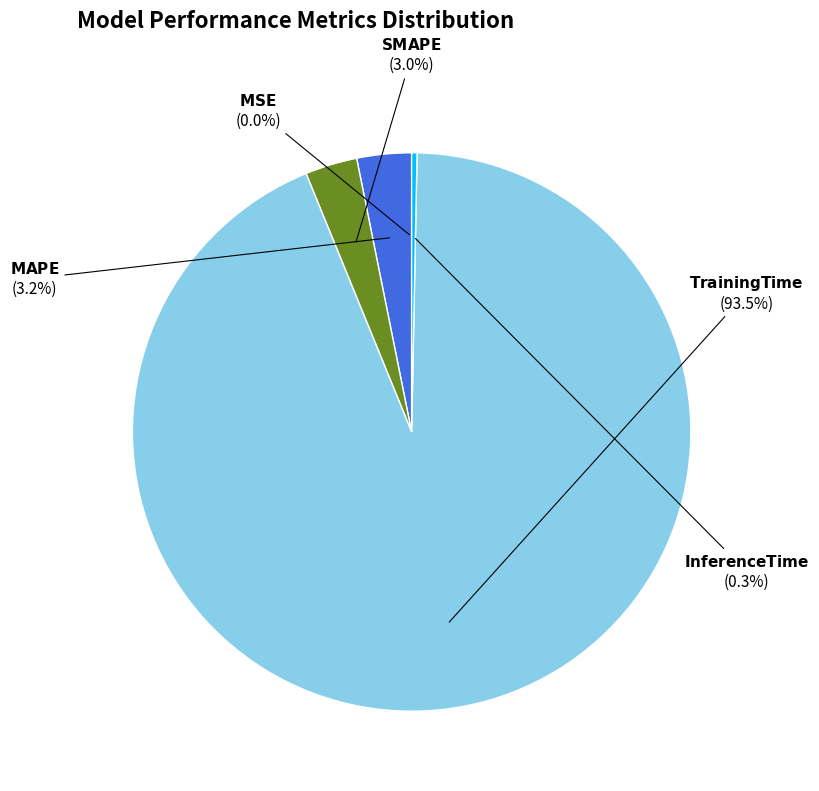

Is there any slice that represents more than half of the pie?

Yes